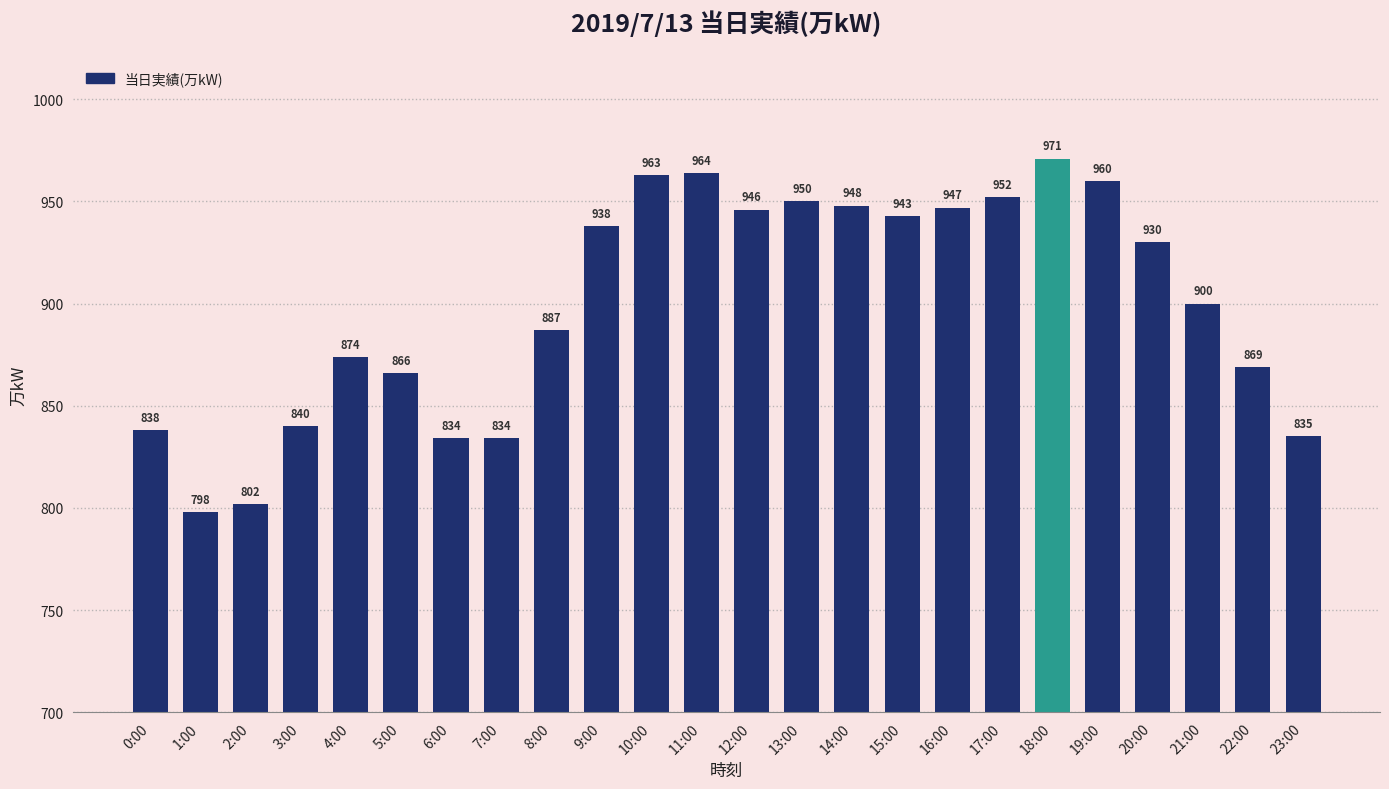

Is it true that the value at 10:00 is 963?

True